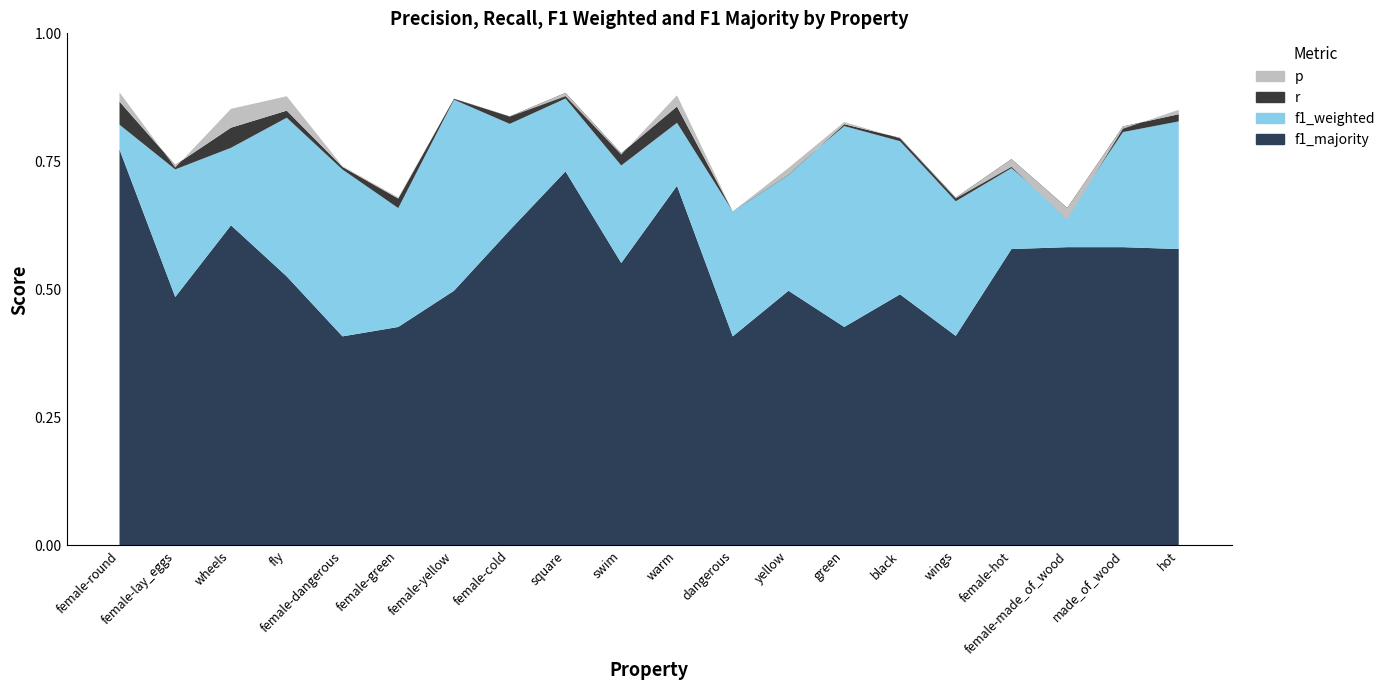

Reading left to right, transcribe all the data shown in this chart.

p: 0.9	0.7	0.9	0.9	0.7	0.7	0.9	0.8	0.9	0.8	0.9	0.7	0.7	0.8	0.8	0.7	0.7	0.6	0.8	0.9
r: 0.9	0.7	0.8	0.8	0.7	0.7	0.9	0.8	0.9	0.8	0.9	0.7	0.7	0.8	0.8	0.7	0.8	0.7	0.8	0.8
f1_weighted: 0.8	0.7	0.8	0.8	0.7	0.7	0.9	0.8	0.9	0.7	0.8	0.7	0.7	0.8	0.8	0.7	0.7	0.6	0.8	0.8
f1_majority: 0.8	0.5	0.6	0.5	0.4	0.4	0.5	0.6	0.7	0.6	0.7	0.4	0.5	0.4	0.5	0.4	0.6	0.6	0.6	0.6